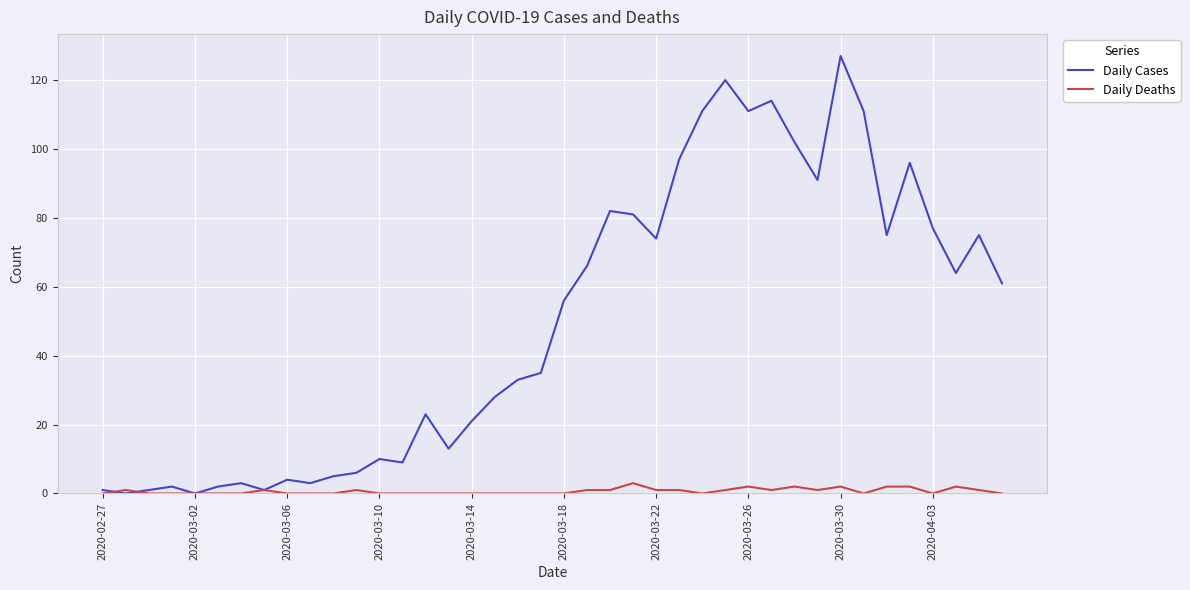

Which series has the largest total across all categories?

Daily Cases